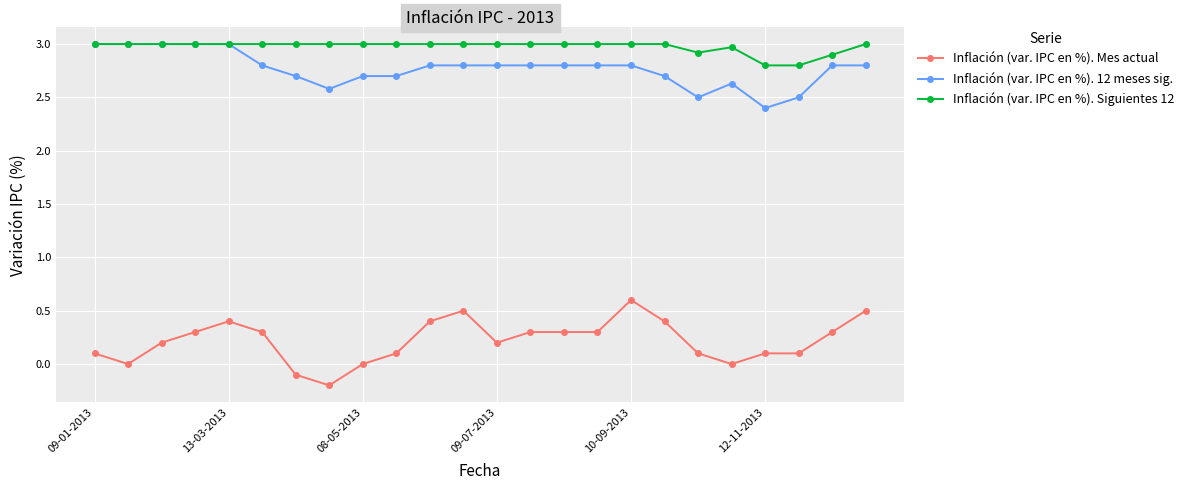

How many distinct data groups are displayed?

3